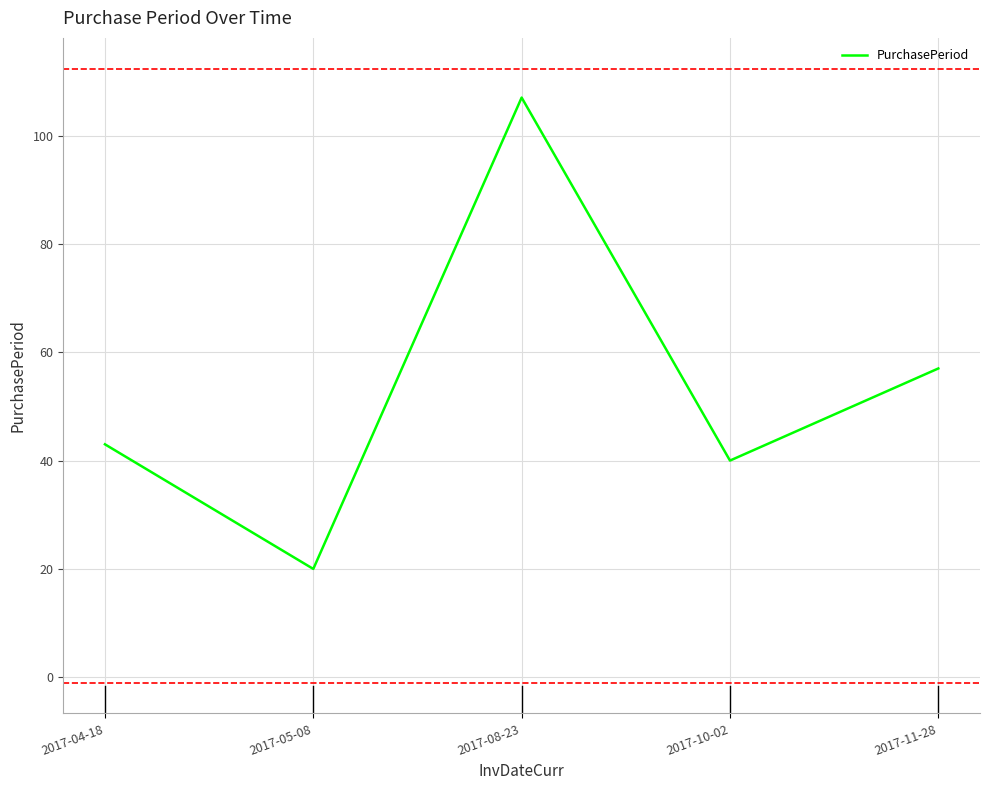

List the labels in order of value, largest first.

2017-08-23, 2017-11-28, 2017-04-18, 2017-10-02, 2017-05-08